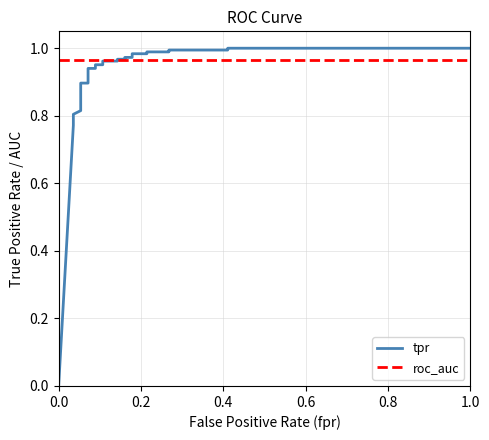

What position from the left is 0.8?

5